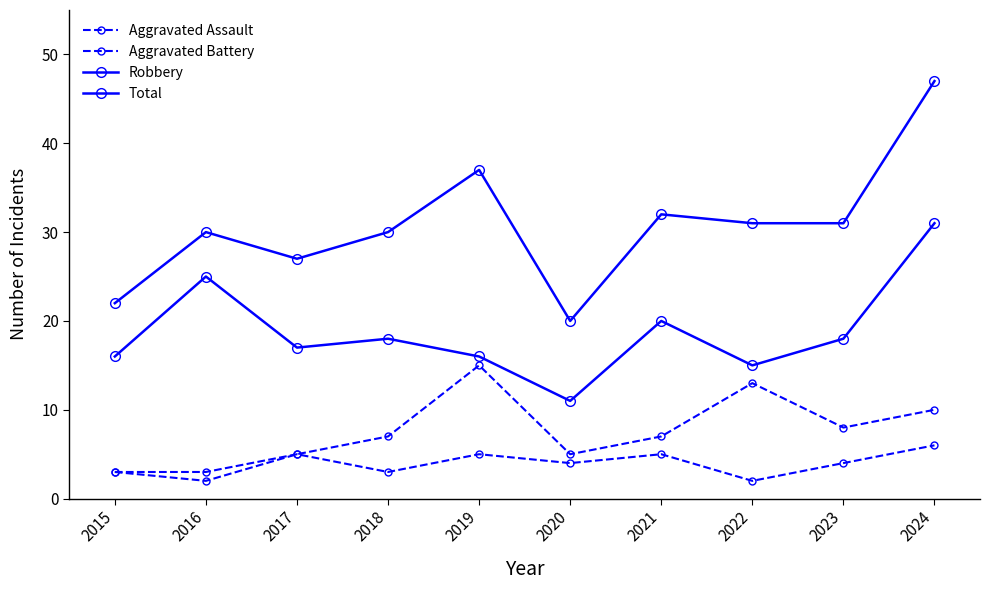

Is this an area chart (filled region under the line)?

No